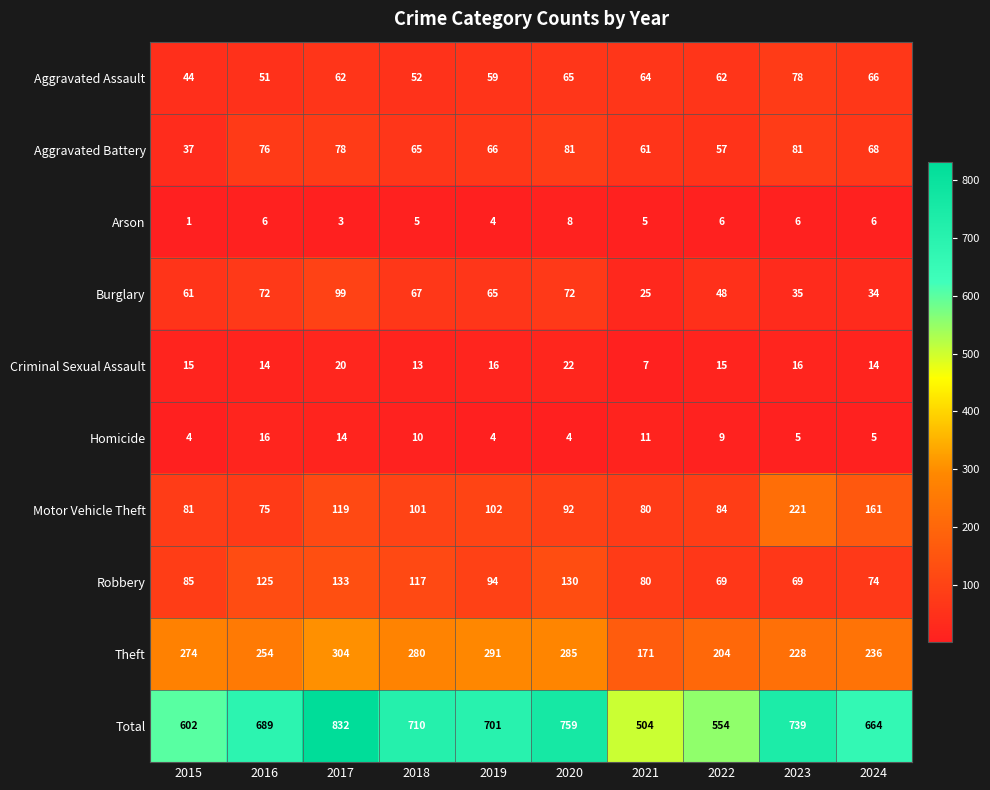

The value of Arson at 2016 is 6. True or false?

True